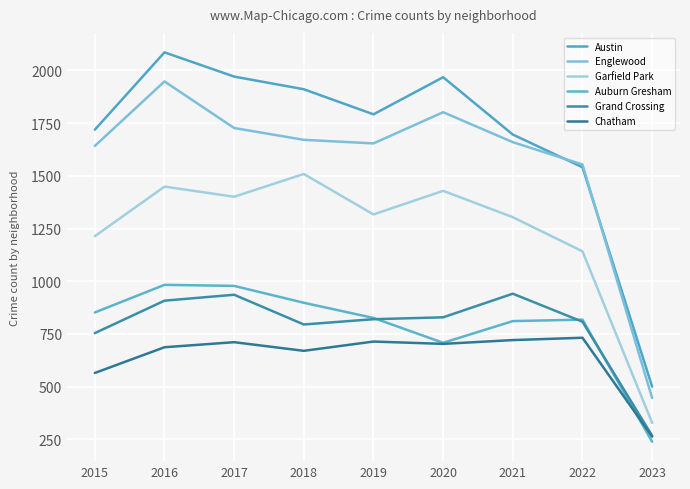

Which category has the lowest value across all series?

2023